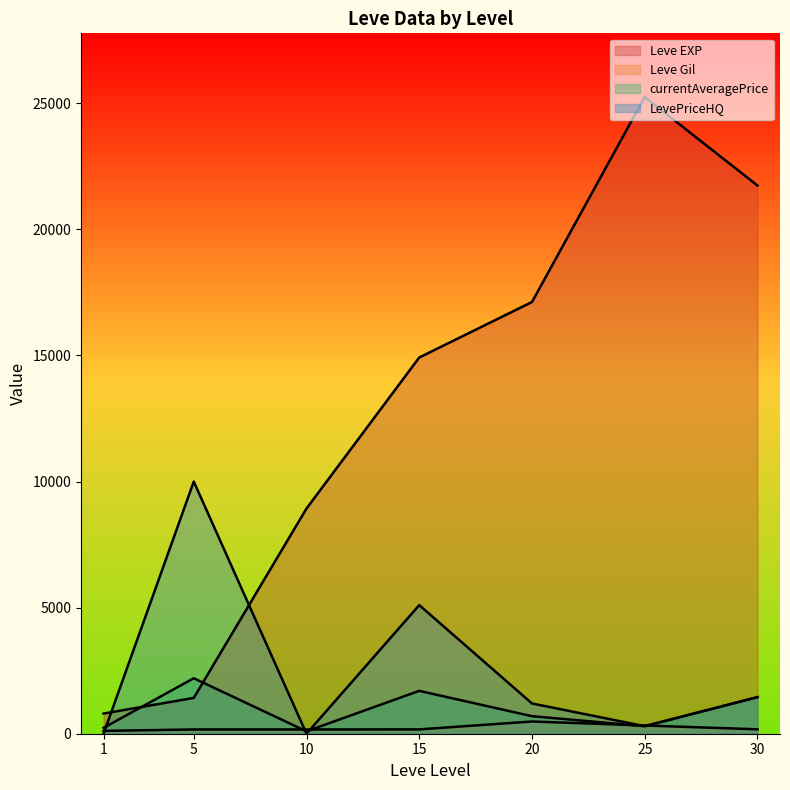

Rank the series by their maximum value, from lowest to highest.

Leve Gil, currentAveragePrice, LevePriceHQ, Leve EXP